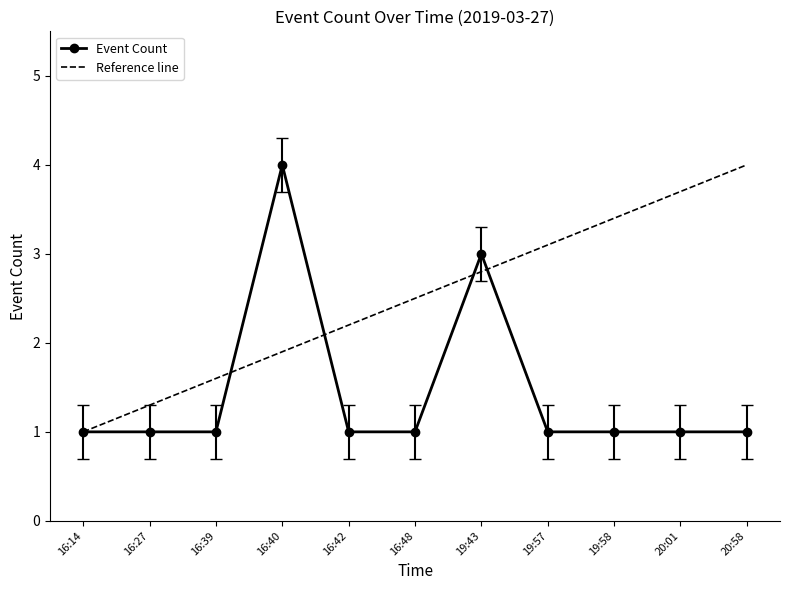

What position from the right is 19:43?

5